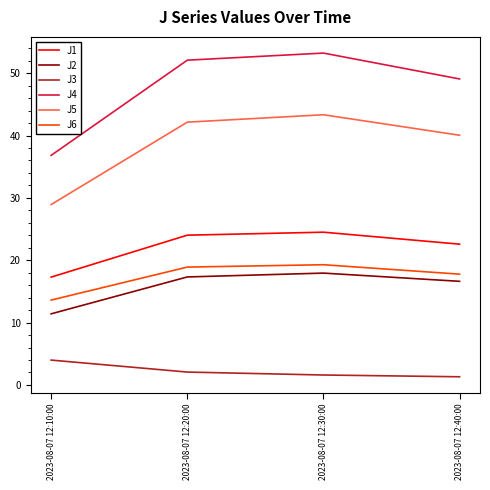

What is the total value across all series at 2023-08-07 12:20:00?

156.6